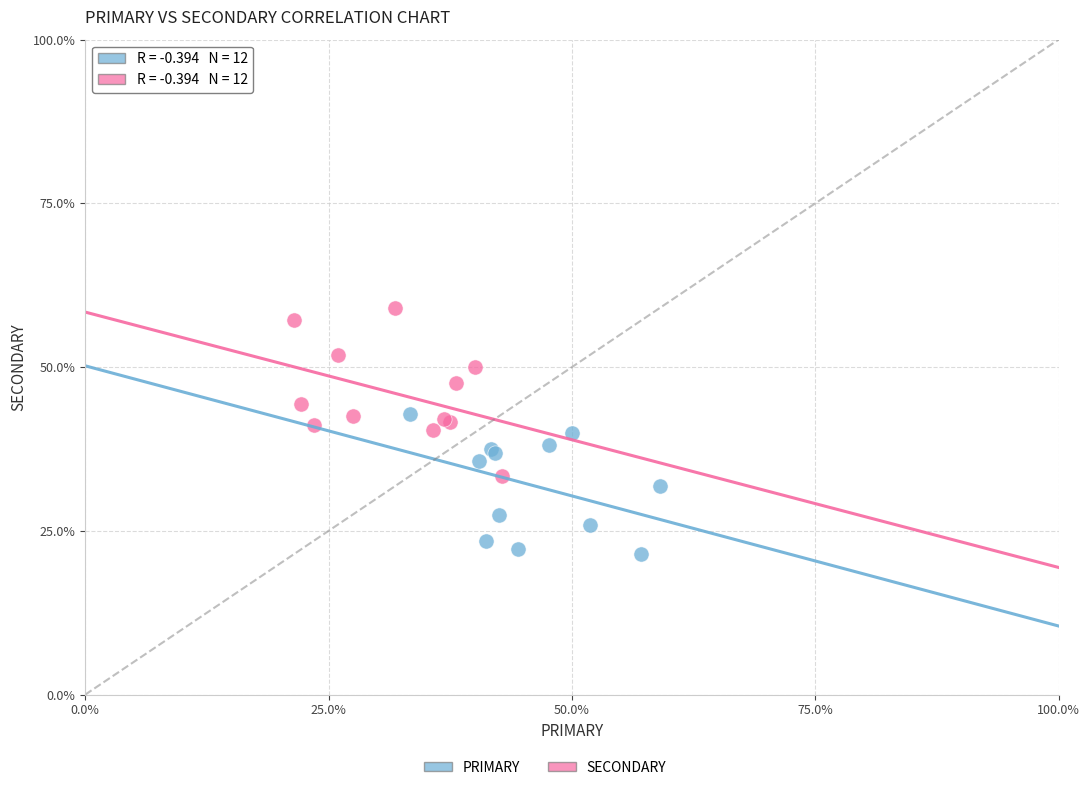

Which series contains the highest Y value?

SECONDARY